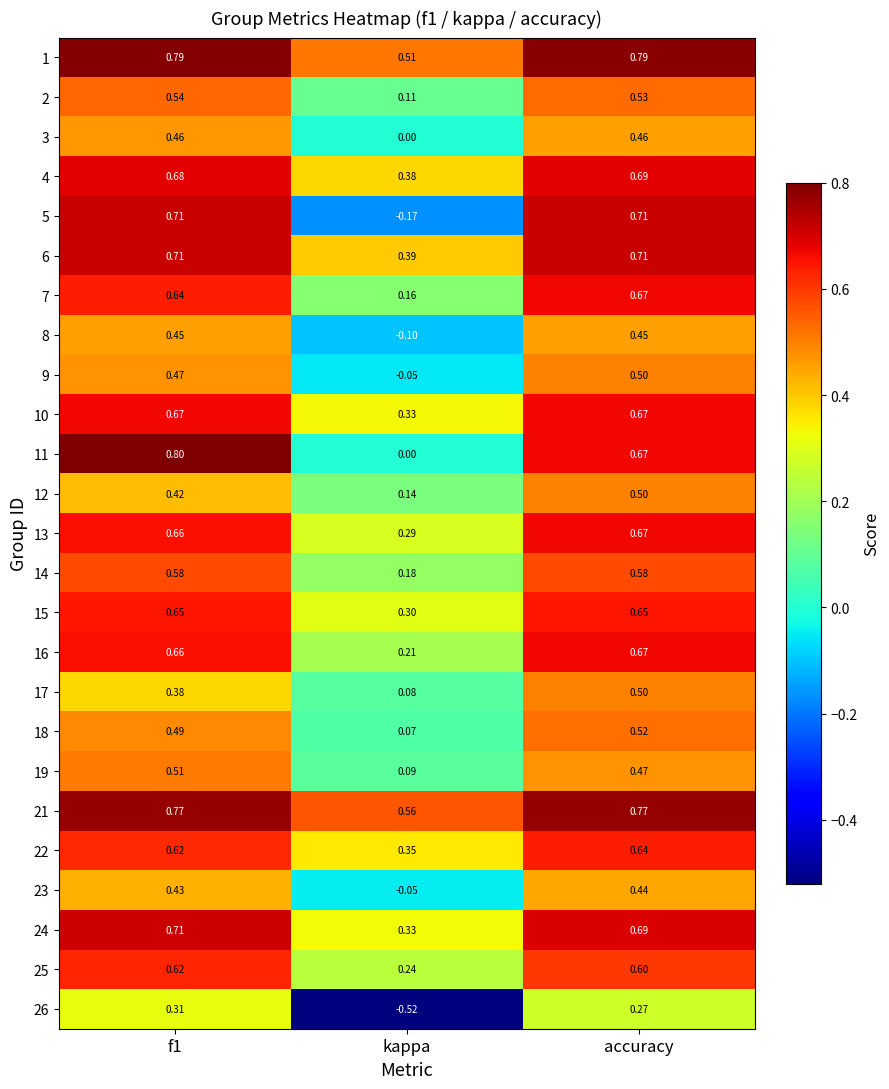

Where is 14 nearest to the value 0?

kappa